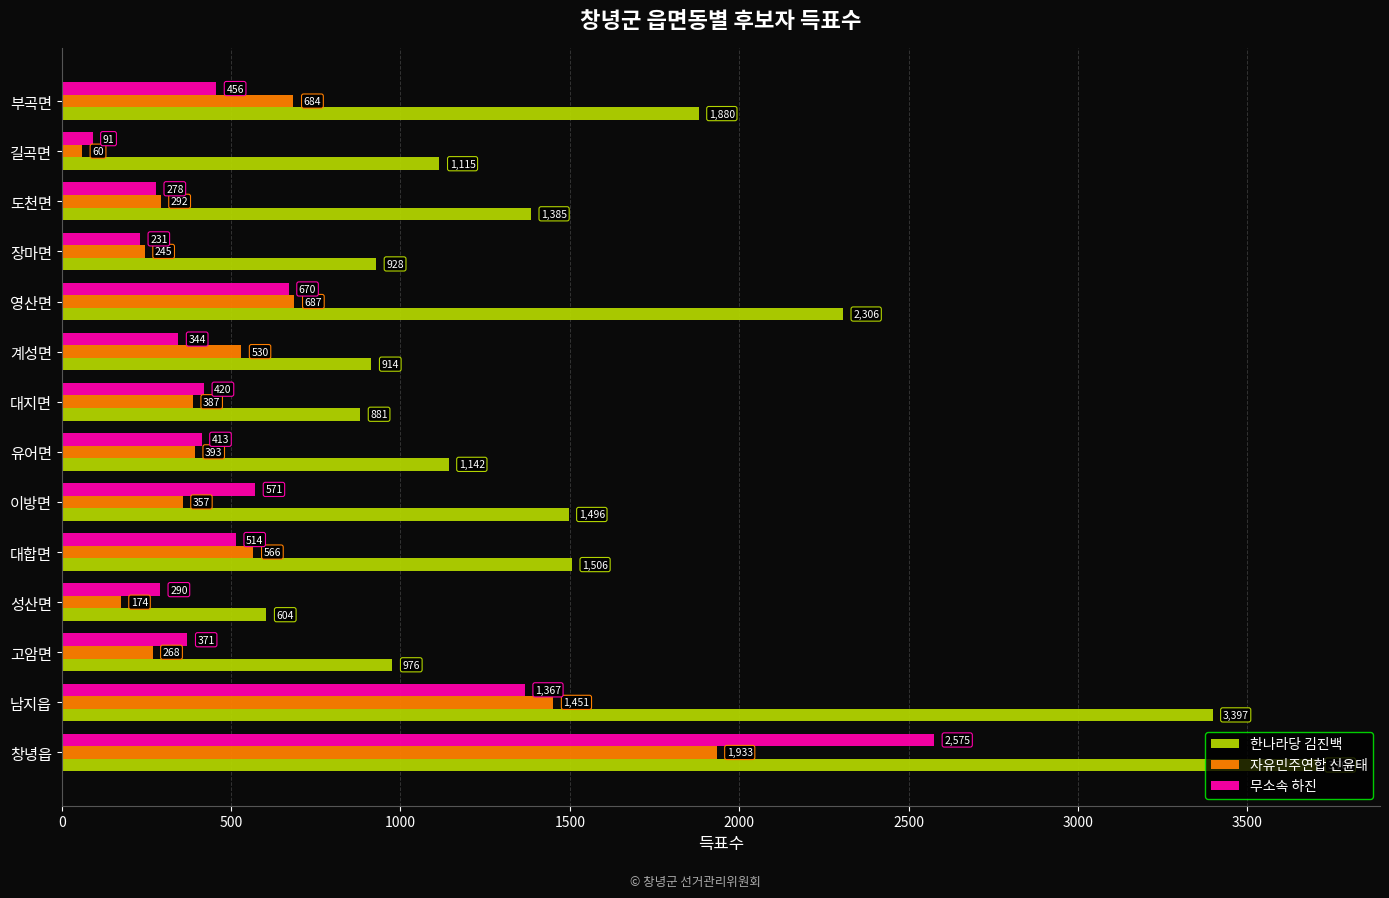

What is the difference between the 무소속 하진 values at 대합면 and 성산면?

224